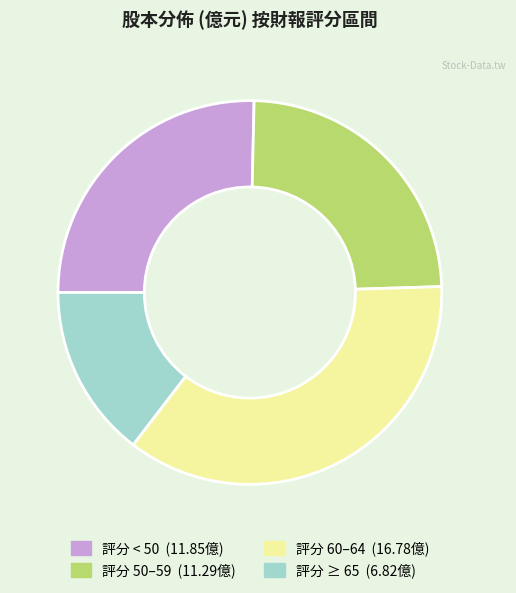

Does any single category account for the majority?

No